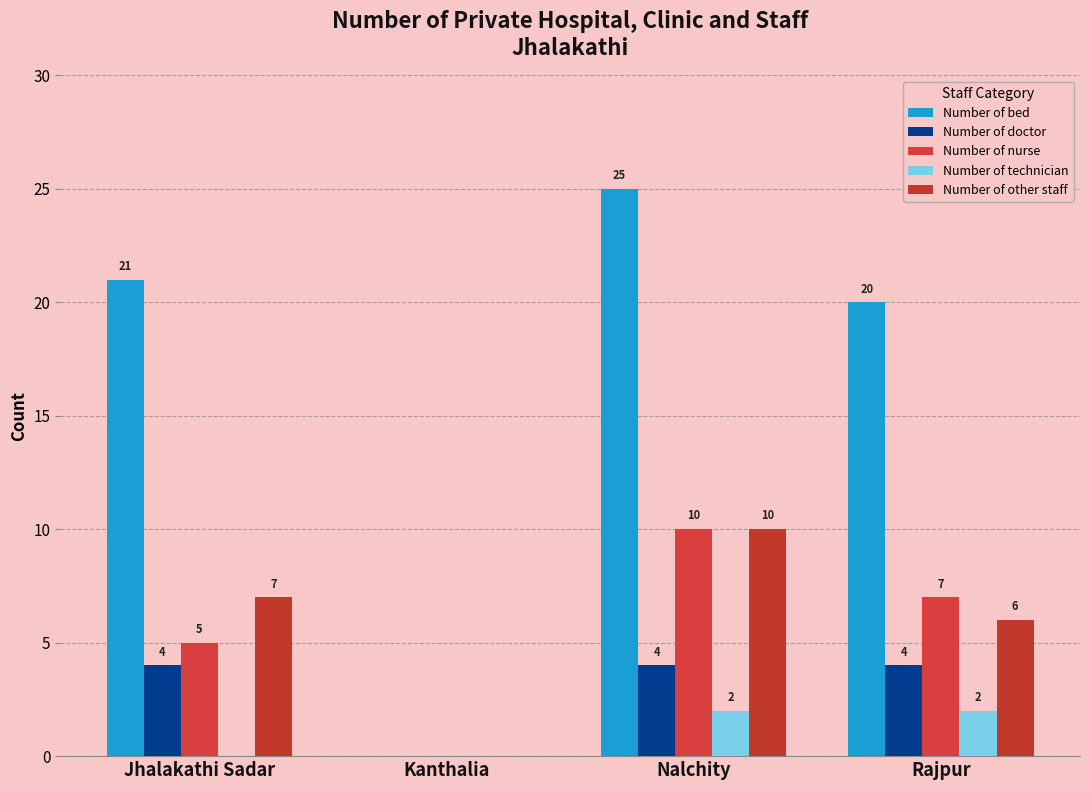

How many Number of nurse values are between 5 and 10?

3